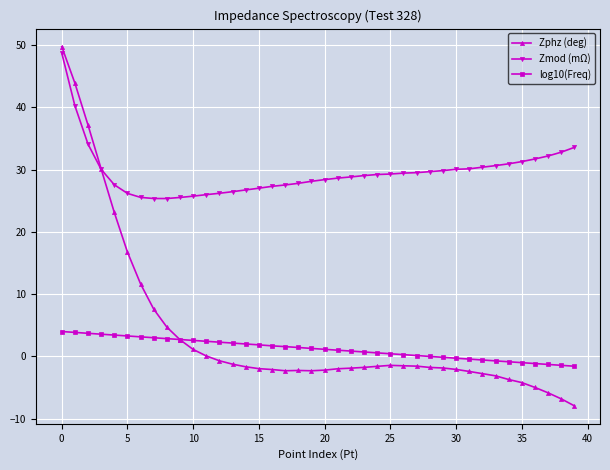

Which series has the largest range (max minus min)?

Zphz (deg)